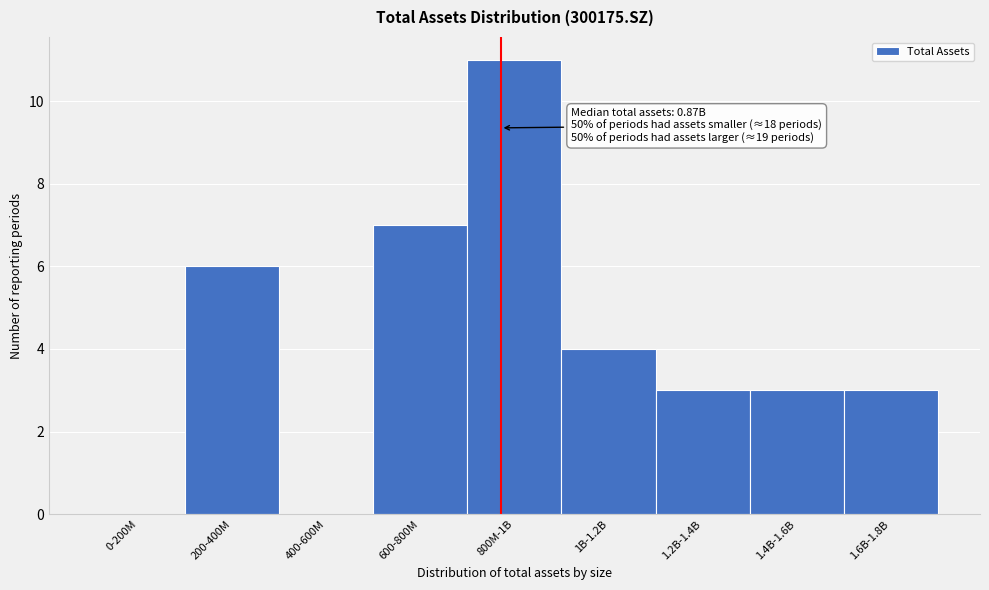

Reading right to left, what are all the values shown in this chart?

1.6B-1.8B=3	1.4B-1.6B=3	1.2B-1.4B=3	1B-1.2B=4	800M-1B=11	600-800M=7	400-600M=0	200-400M=6	0-200M=0